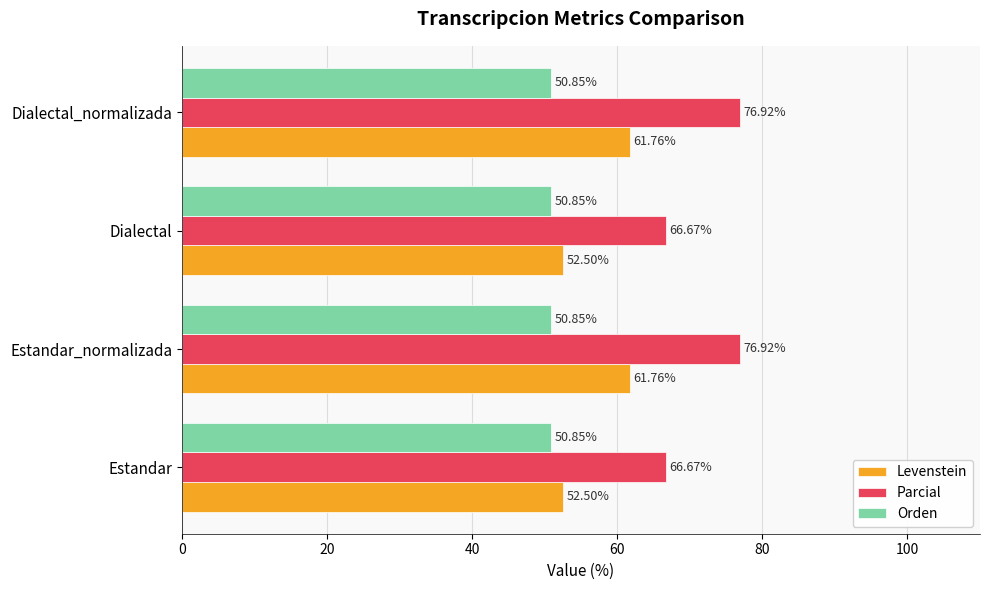

At how many categories does at least one series exceed 60?

4